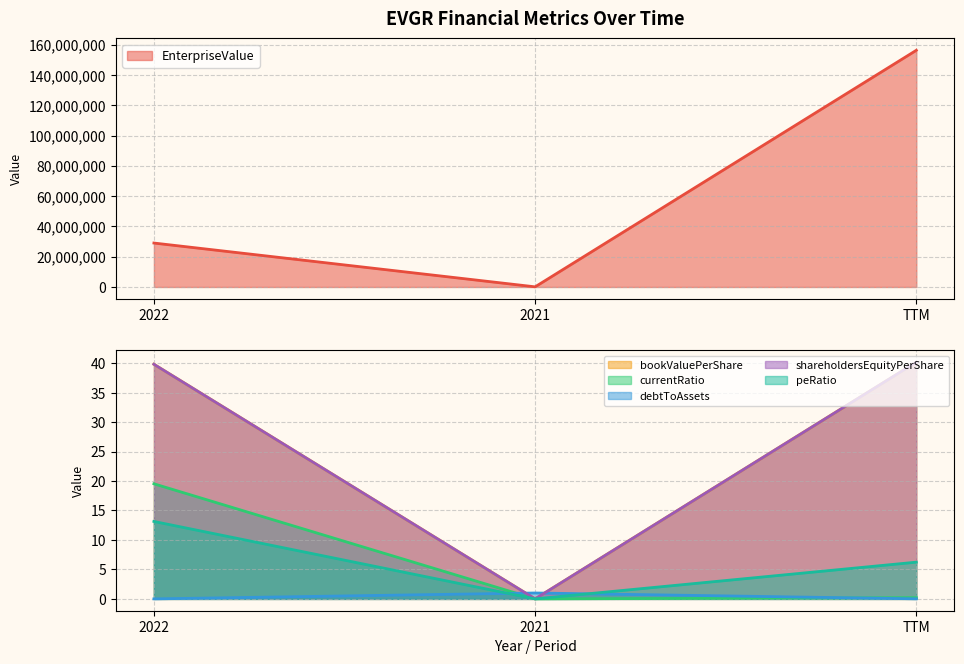

What is the label of the 3rd point from the right?

2022